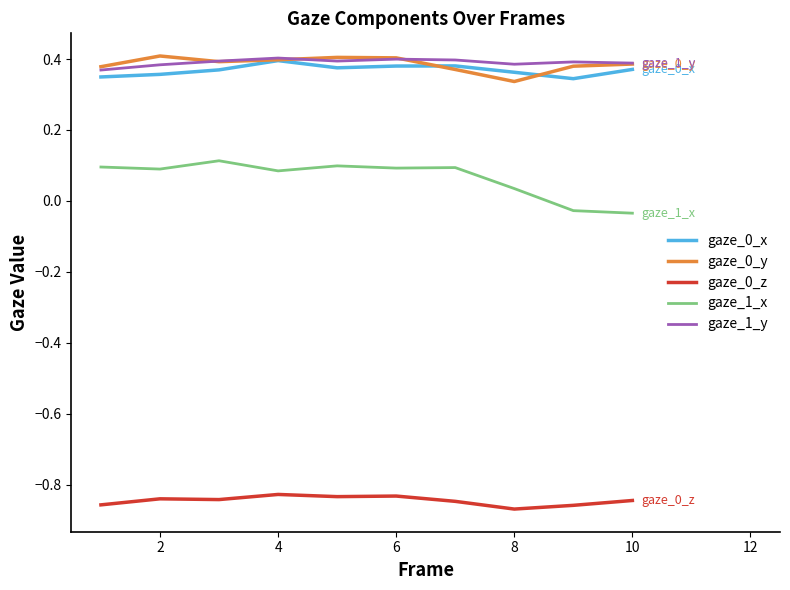

True or false: gaze_0_x and gaze_0_z intersect in this chart.

False